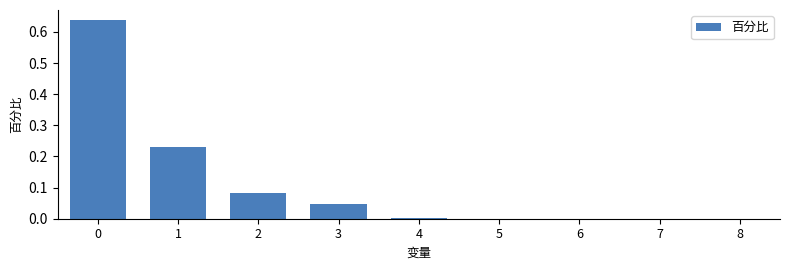

What is the sum of all values?

1.0